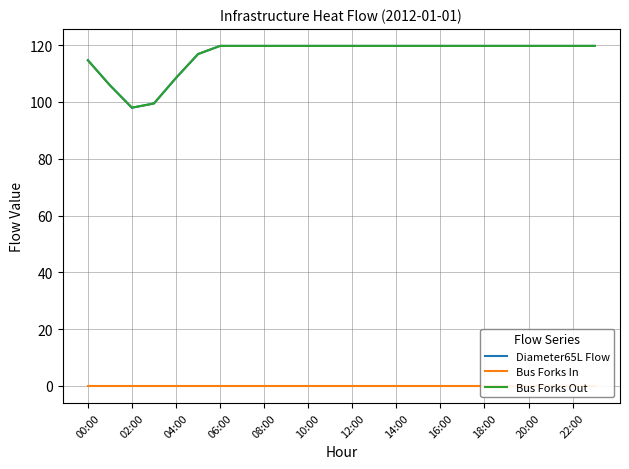

Rank the series at 14:00 from lowest to highest value.

Bus Forks In, Diameter65L Flow, Bus Forks Out